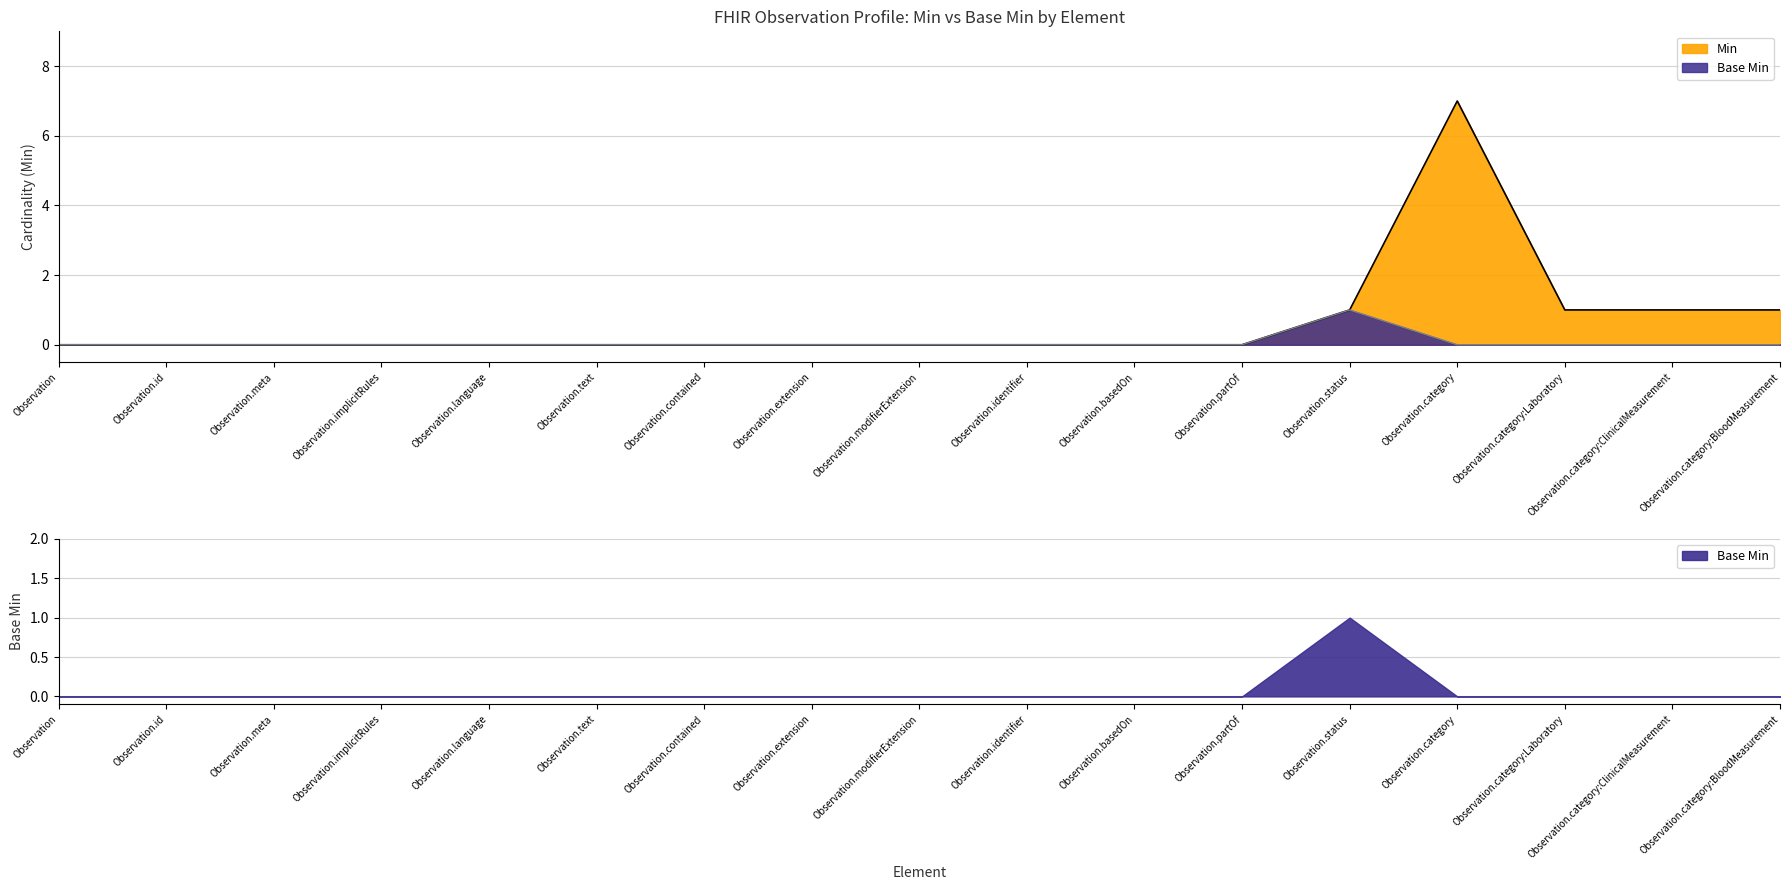

Reading left to right, extract all data points from this chart.

Min: 0	0	0	0	0	0	0	0	0	0	0	0	1	7	1	1	1
Base Min: 0	0	0	0	0	0	0	0	0	0	0	0	1	0	0	0	0